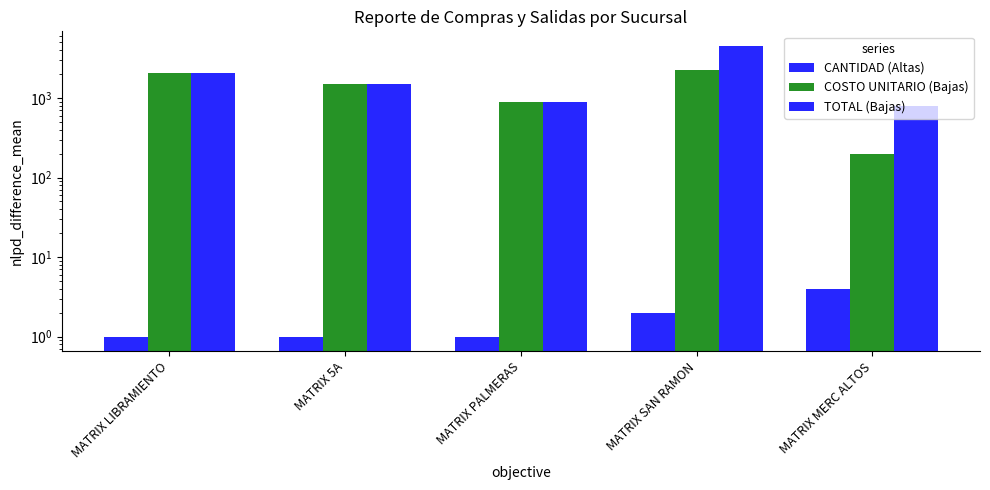

The COSTO UNITARIO (Bajas) series shows 881.1 at MATRIX PALMERAS. True or false?

True